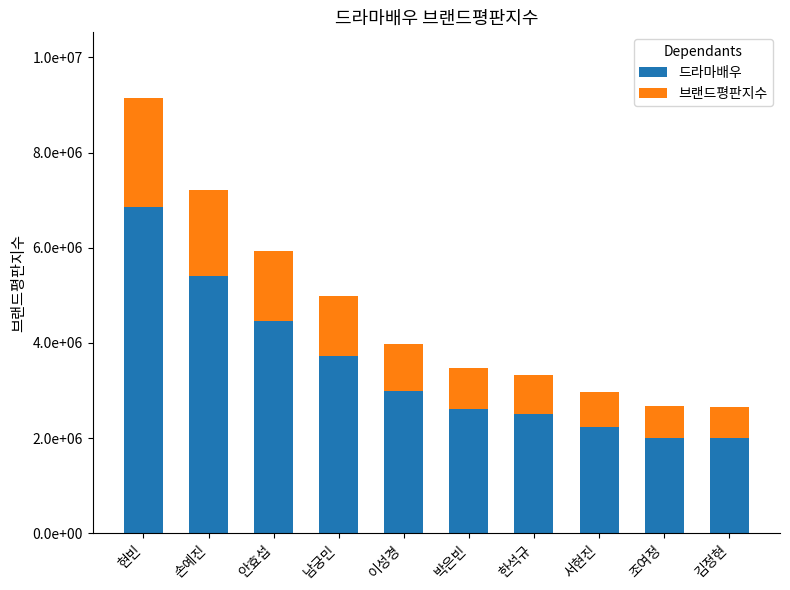

Are the bars grouped side by side (vs. stacked)?

No